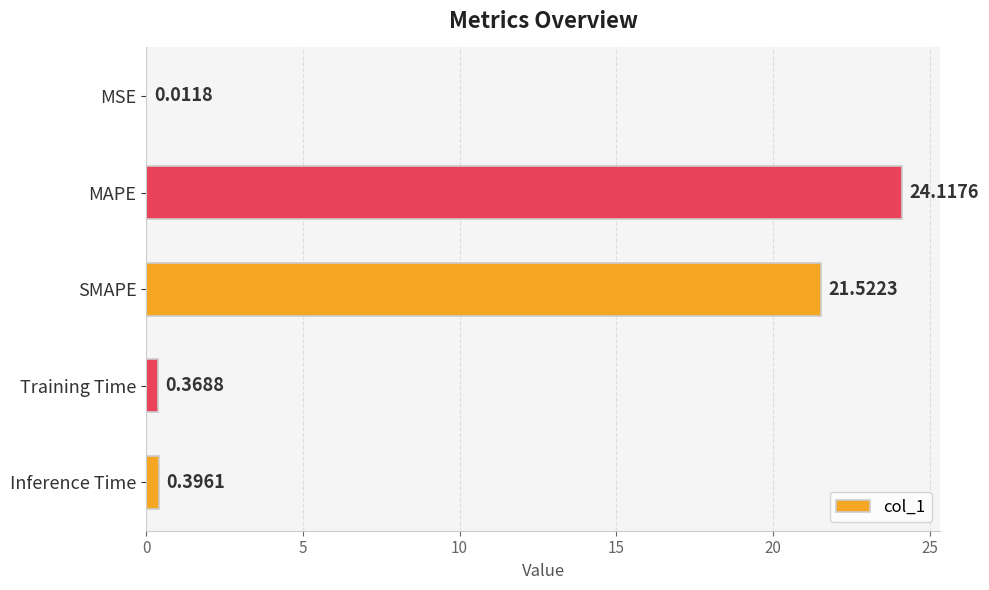

What is the average value?

9.3